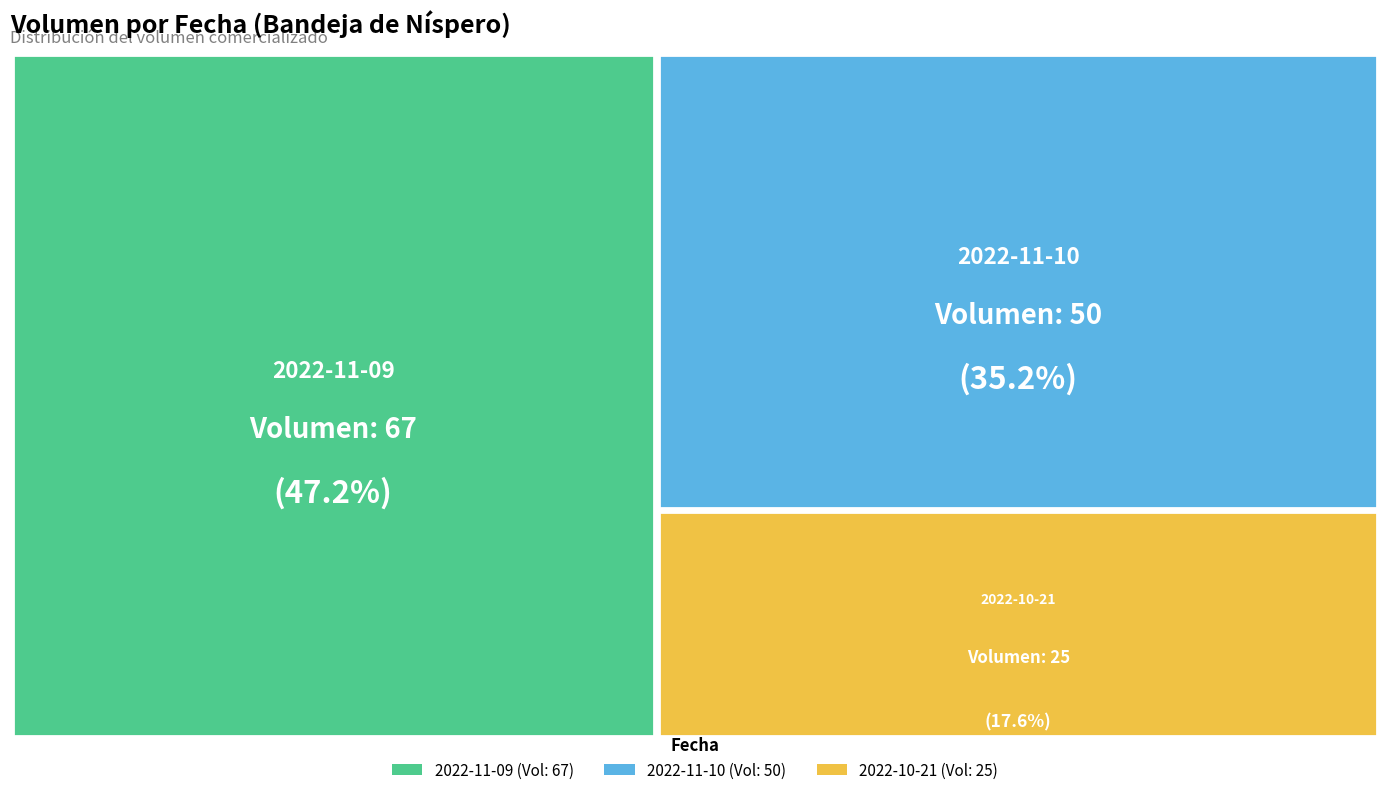

To the nearest percent, what is the average slice percentage?

33%